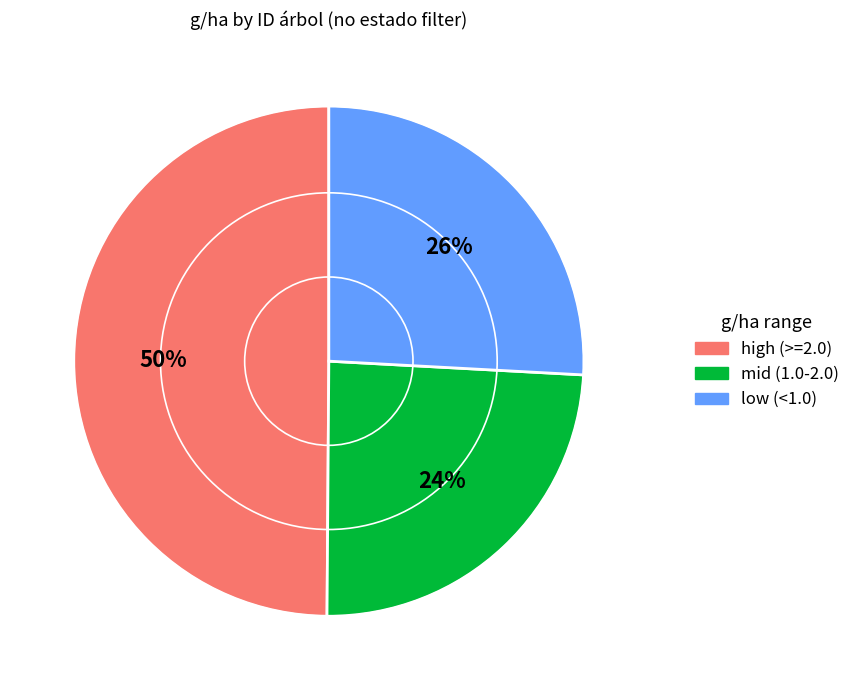

To the nearest percent, what is the average slice percentage?

33%